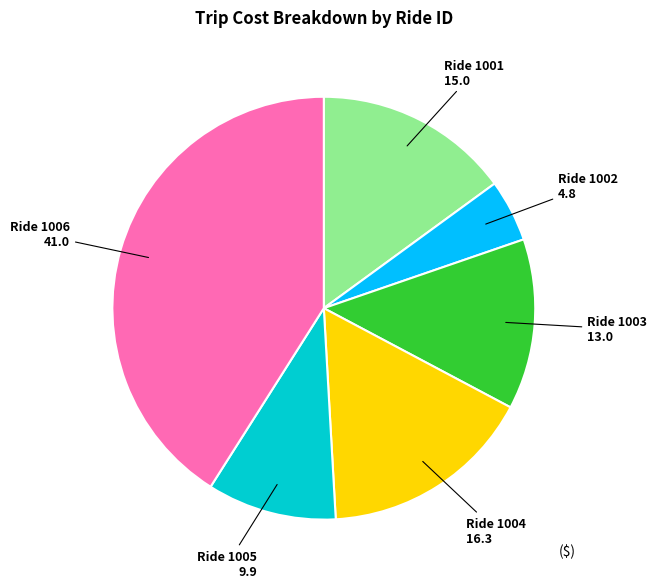

Is there a majority slice in this chart?

No